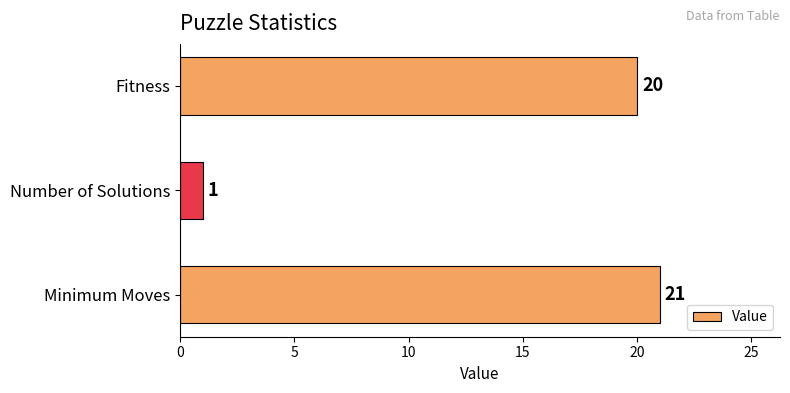

True or false: the data shows 21 at Minimum Moves.

True